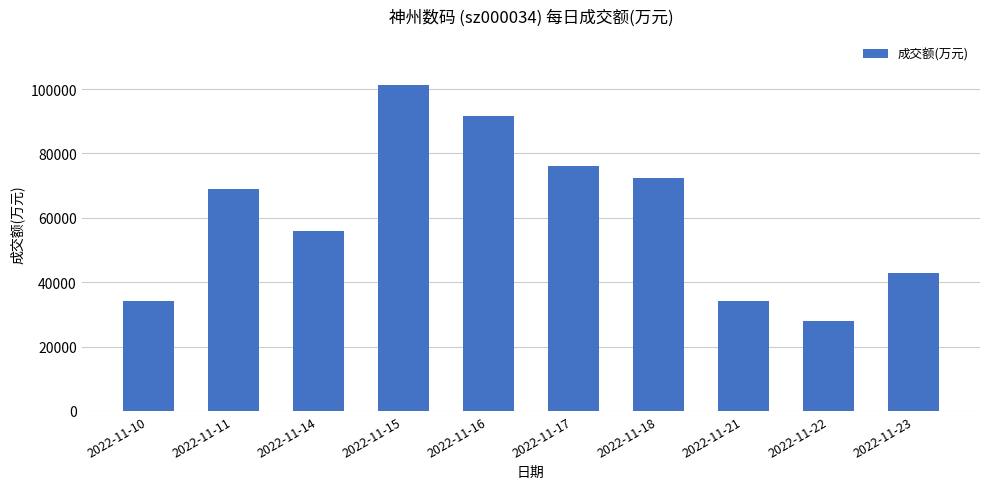

What is the change in value from 2022-11-11 to 2022-11-14?

-12968